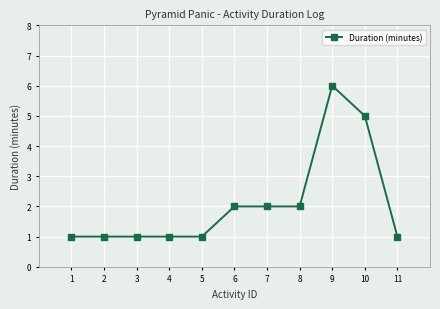

Reading right to left, what are all the values shown in this chart?

11=1	10=5	9=6	8=2	7=2	6=2	5=1	4=1	3=1	2=1	1=1